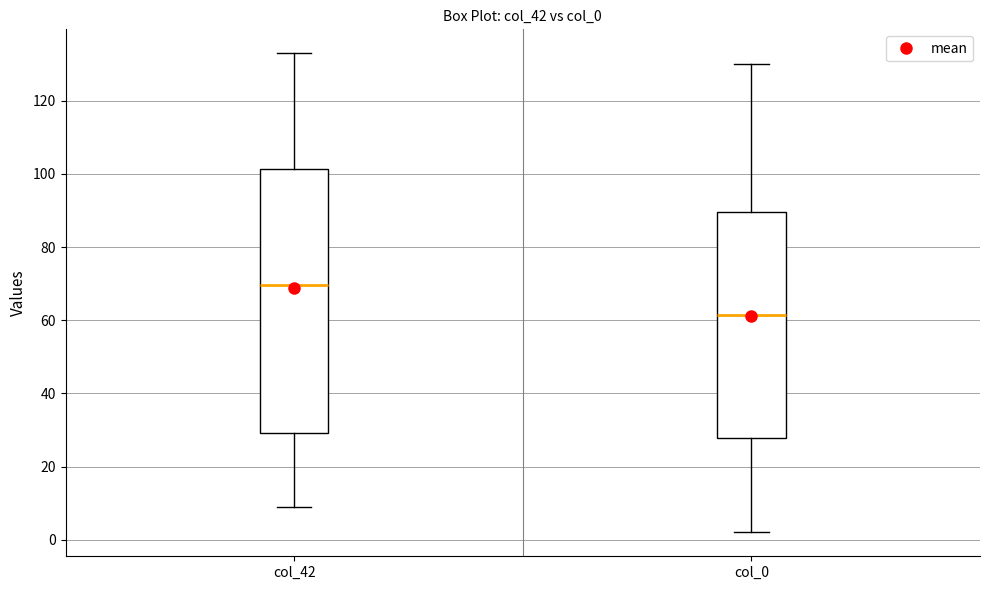

Reading left to right, read every box against the y-axis: the position of its median line, the range the box covers, and the ends of its whiskers. The values are not printed on the chart, so give them approximately, as read against the axis.

col_42: median 70, box 30 to 102, whiskers 10 to 134
col_0: median 62, box 28 to 90, whiskers 2 to 130